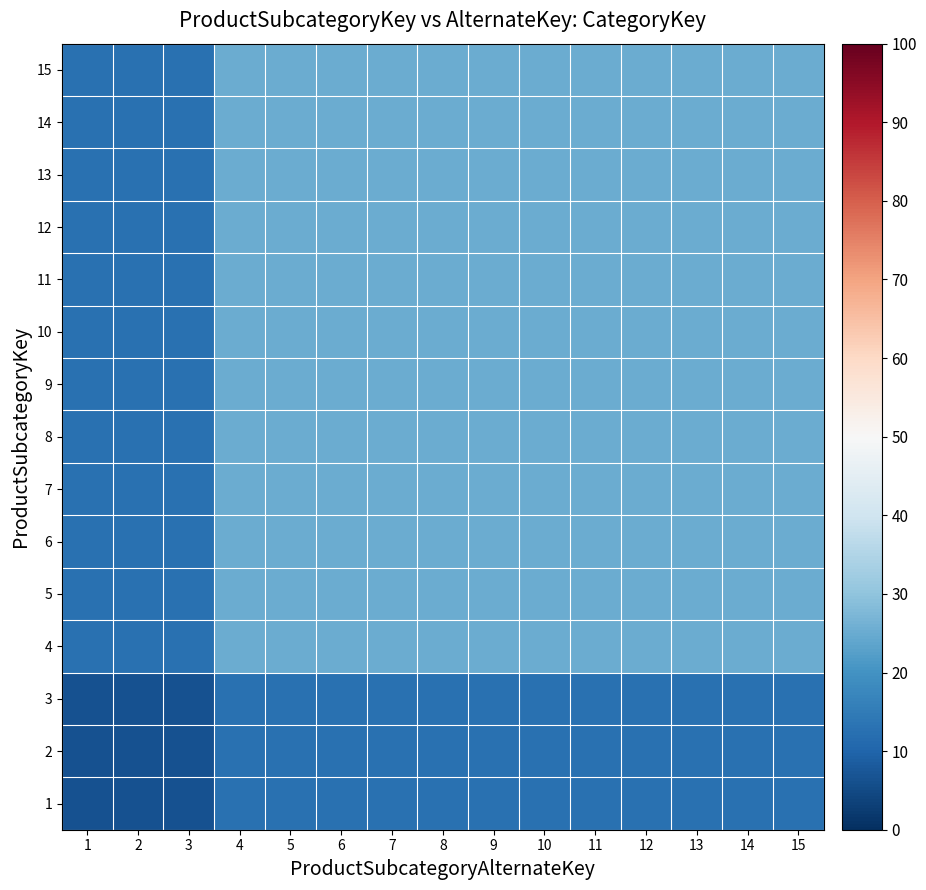

Reading left to right, list all the values displayed in this chart.

1: 1=6.2	2=6.2	3=6.2	4=12.5	5=12.5	6=12.5	7=12.5	8=12.5	9=12.5	10=12.5	11=12.5	12=12.5	13=12.5	14=12.5	15=12.5
2: 1=6.2	2=6.2	3=6.2	4=12.5	5=12.5	6=12.5	7=12.5	8=12.5	9=12.5	10=12.5	11=12.5	12=12.5	13=12.5	14=12.5	15=12.5
3: 1=6.2	2=6.2	3=6.2	4=12.5	5=12.5	6=12.5	7=12.5	8=12.5	9=12.5	10=12.5	11=12.5	12=12.5	13=12.5	14=12.5	15=12.5
4: 1=12.5	2=12.5	3=12.5	4=25.0	5=25.0	6=25.0	7=25.0	8=25.0	9=25.0	10=25.0	11=25.0	12=25.0	13=25.0	14=25.0	15=25.0
5: 1=12.5	2=12.5	3=12.5	4=25.0	5=25.0	6=25.0	7=25.0	8=25.0	9=25.0	10=25.0	11=25.0	12=25.0	13=25.0	14=25.0	15=25.0
6: 1=12.5	2=12.5	3=12.5	4=25.0	5=25.0	6=25.0	7=25.0	8=25.0	9=25.0	10=25.0	11=25.0	12=25.0	13=25.0	14=25.0	15=25.0
7: 1=12.5	2=12.5	3=12.5	4=25.0	5=25.0	6=25.0	7=25.0	8=25.0	9=25.0	10=25.0	11=25.0	12=25.0	13=25.0	14=25.0	15=25.0
8: 1=12.5	2=12.5	3=12.5	4=25.0	5=25.0	6=25.0	7=25.0	8=25.0	9=25.0	10=25.0	11=25.0	12=25.0	13=25.0	14=25.0	15=25.0
9: 1=12.5	2=12.5	3=12.5	4=25.0	5=25.0	6=25.0	7=25.0	8=25.0	9=25.0	10=25.0	11=25.0	12=25.0	13=25.0	14=25.0	15=25.0
10: 1=12.5	2=12.5	3=12.5	4=25.0	5=25.0	6=25.0	7=25.0	8=25.0	9=25.0	10=25.0	11=25.0	12=25.0	13=25.0	14=25.0	15=25.0
11: 1=12.5	2=12.5	3=12.5	4=25.0	5=25.0	6=25.0	7=25.0	8=25.0	9=25.0	10=25.0	11=25.0	12=25.0	13=25.0	14=25.0	15=25.0
12: 1=12.5	2=12.5	3=12.5	4=25.0	5=25.0	6=25.0	7=25.0	8=25.0	9=25.0	10=25.0	11=25.0	12=25.0	13=25.0	14=25.0	15=25.0
13: 1=12.5	2=12.5	3=12.5	4=25.0	5=25.0	6=25.0	7=25.0	8=25.0	9=25.0	10=25.0	11=25.0	12=25.0	13=25.0	14=25.0	15=25.0
14: 1=12.5	2=12.5	3=12.5	4=25.0	5=25.0	6=25.0	7=25.0	8=25.0	9=25.0	10=25.0	11=25.0	12=25.0	13=25.0	14=25.0	15=25.0
15: 1=12.5	2=12.5	3=12.5	4=25.0	5=25.0	6=25.0	7=25.0	8=25.0	9=25.0	10=25.0	11=25.0	12=25.0	13=25.0	14=25.0	15=25.0